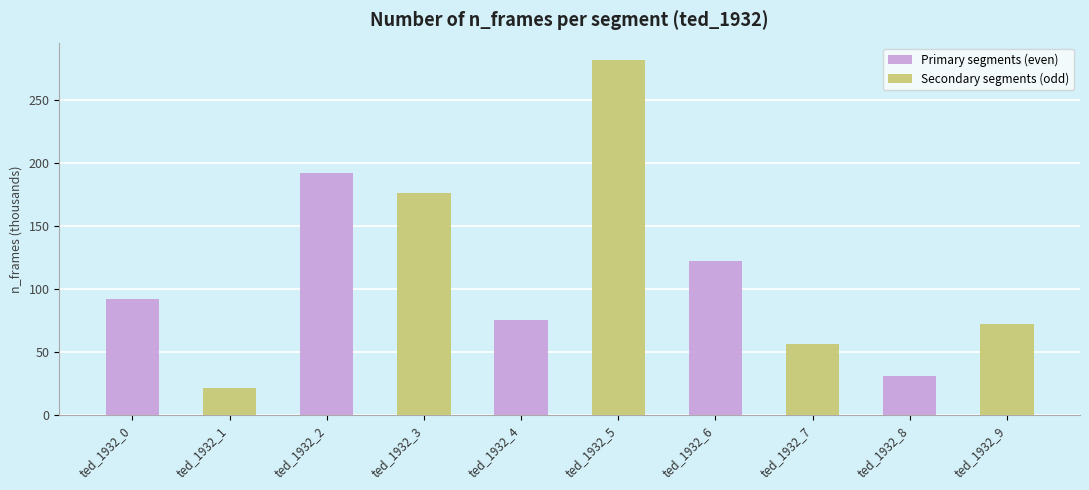

Reading left to right, extract all data points from this chart.

Primary segments (even): 92.5	192.2	75.7	122.9	31.5
Secondary segments (odd): 21.4	176.6	281.8	57.0	72.2